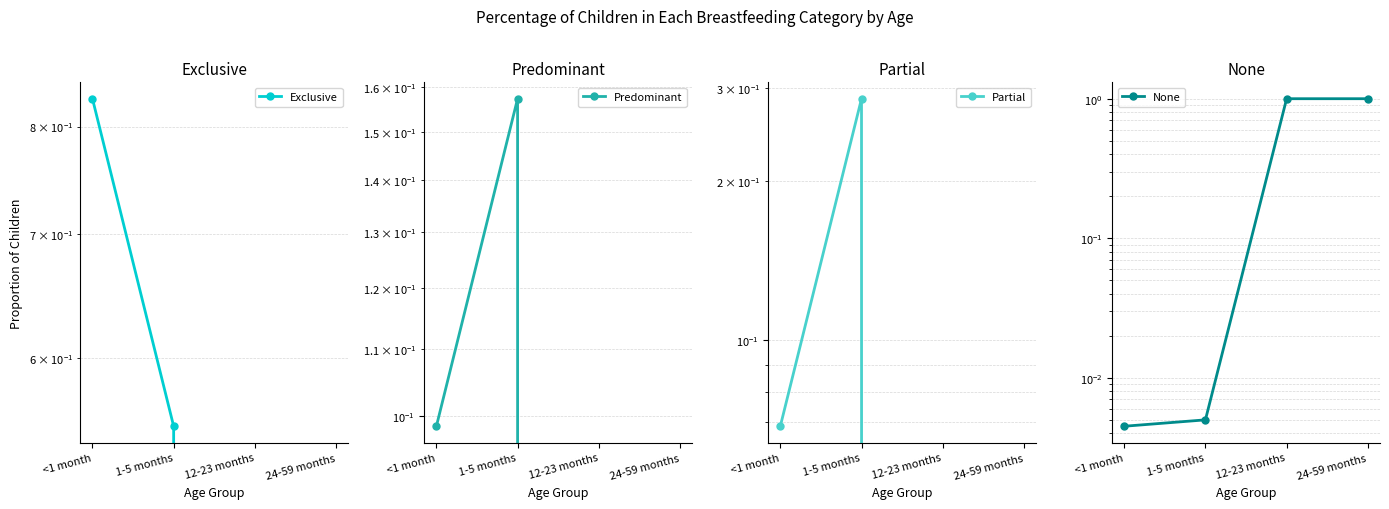

What is the label of the 3rd point from the left?

12-23 months